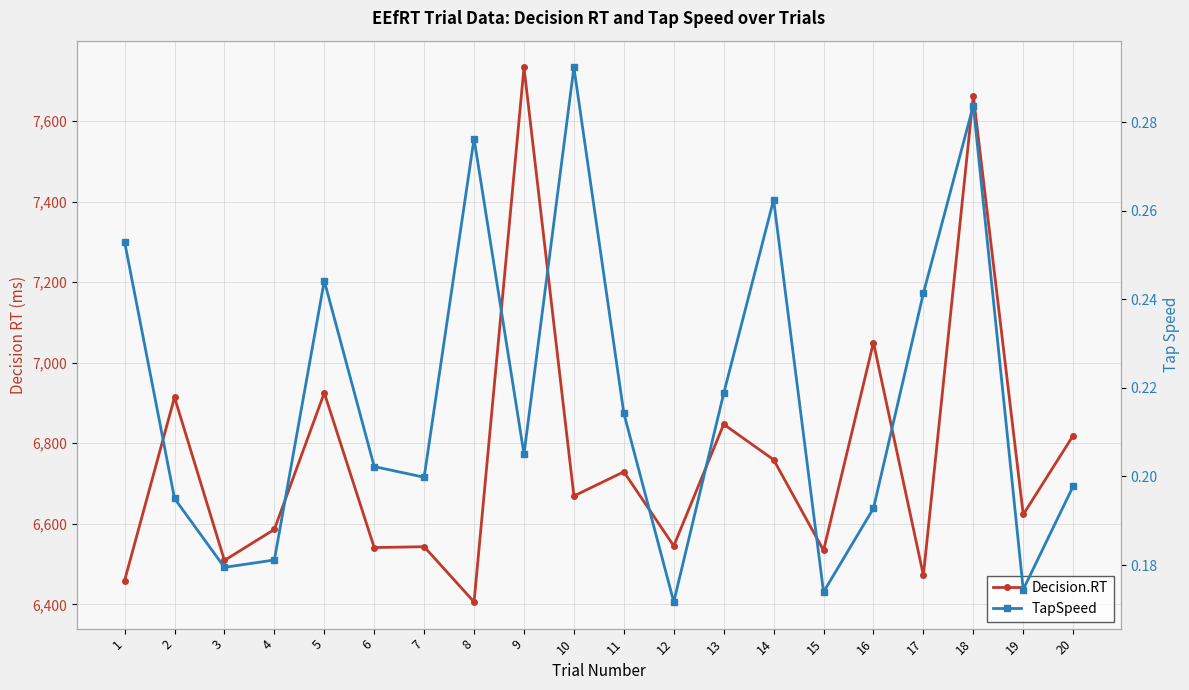

At which category is the sum across all series the highest?

9